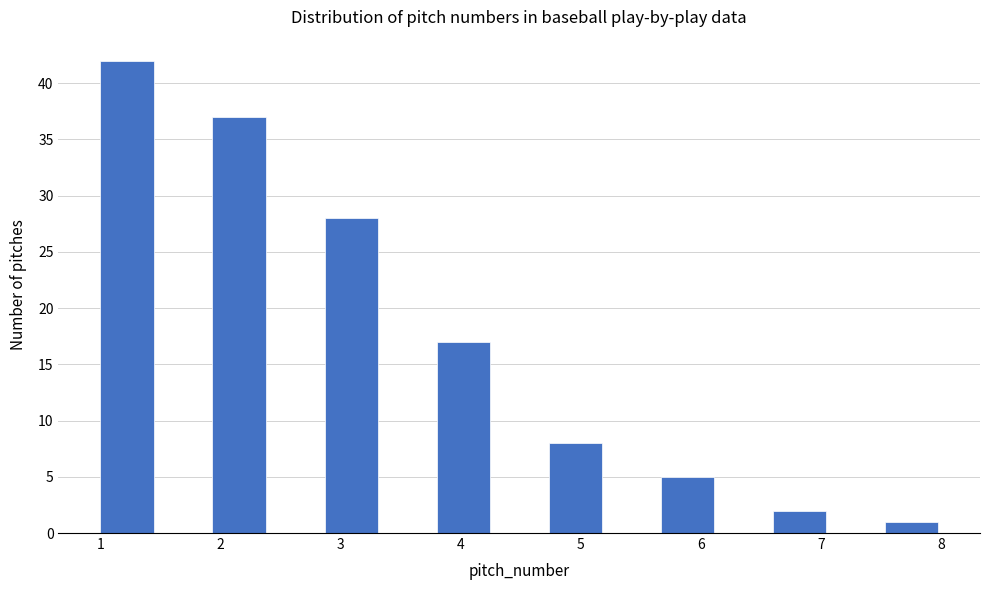

Over which range of the x-axis is the bar tallest?

1.0 to 1.5